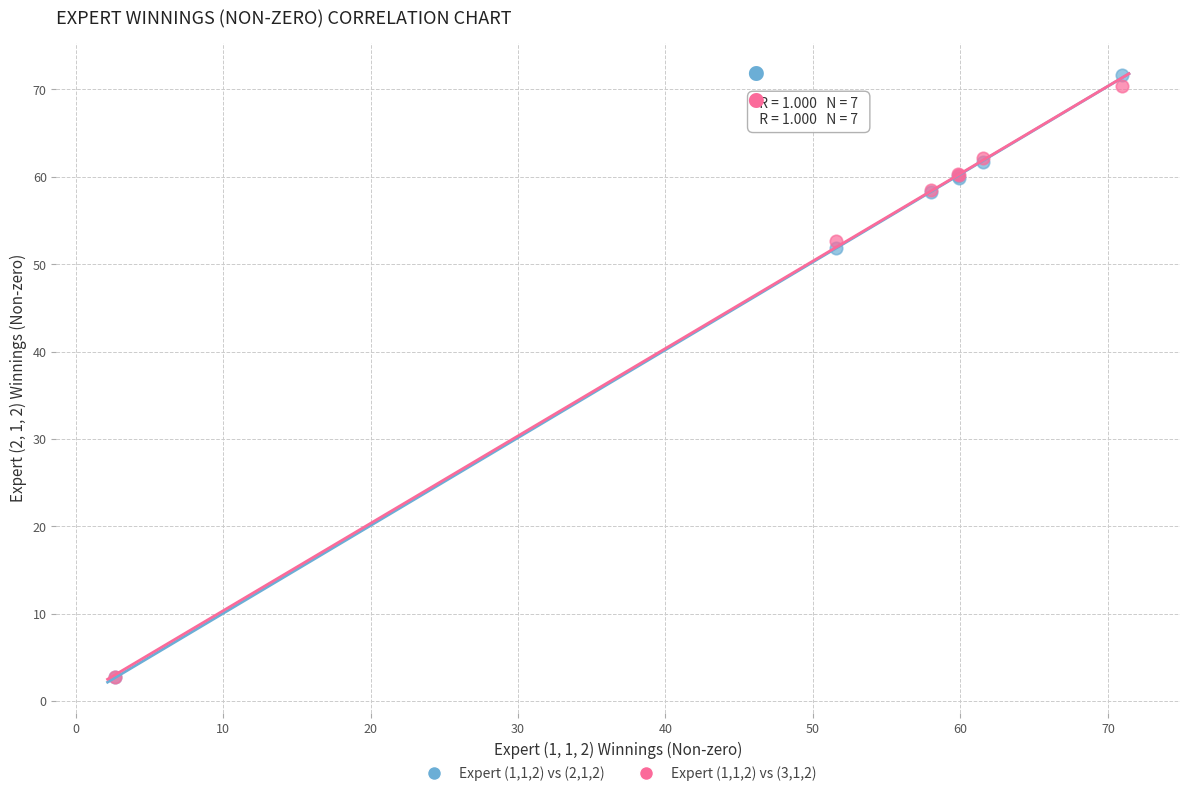

Which series has the largest Y range (max minus min)?

Expert (1,1,2) vs (2,1,2)